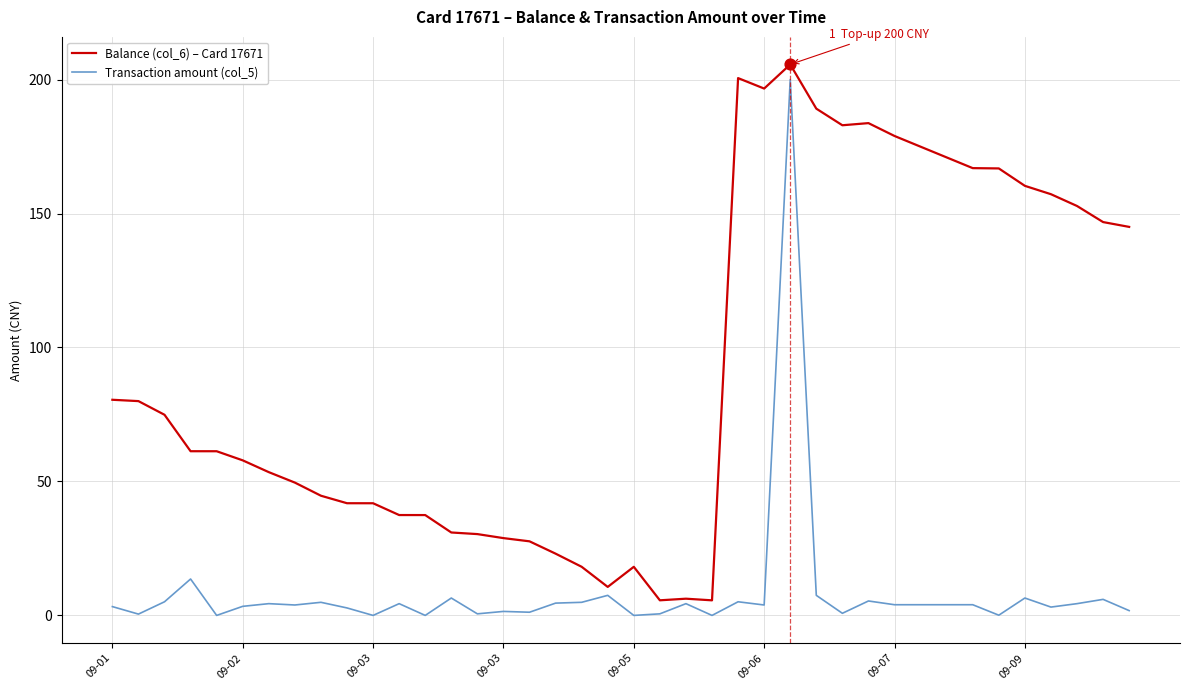

At how many categories does at least one series exceed 154?

13